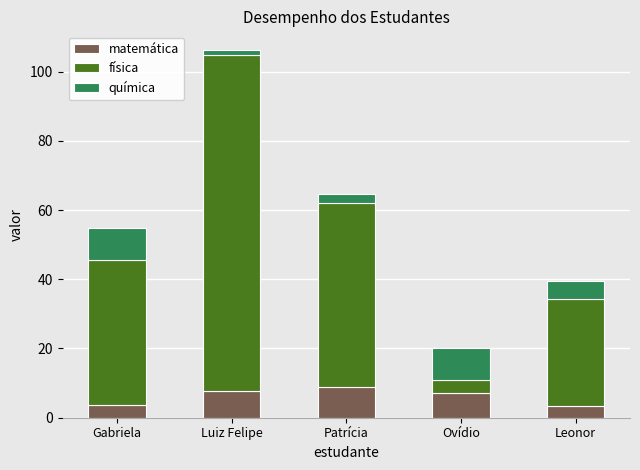

At which category is the sum across all series the highest?

Luiz Felipe